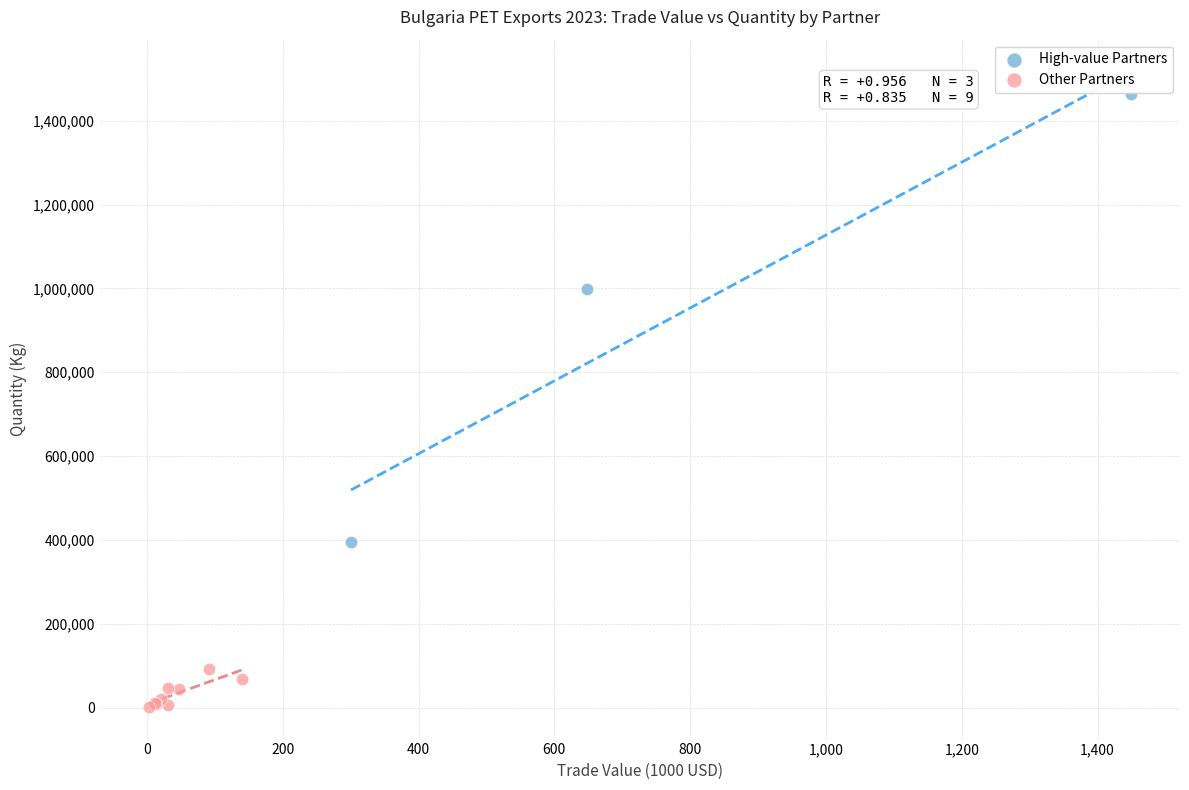

Which series contains the lowest Y value?

Other Partners